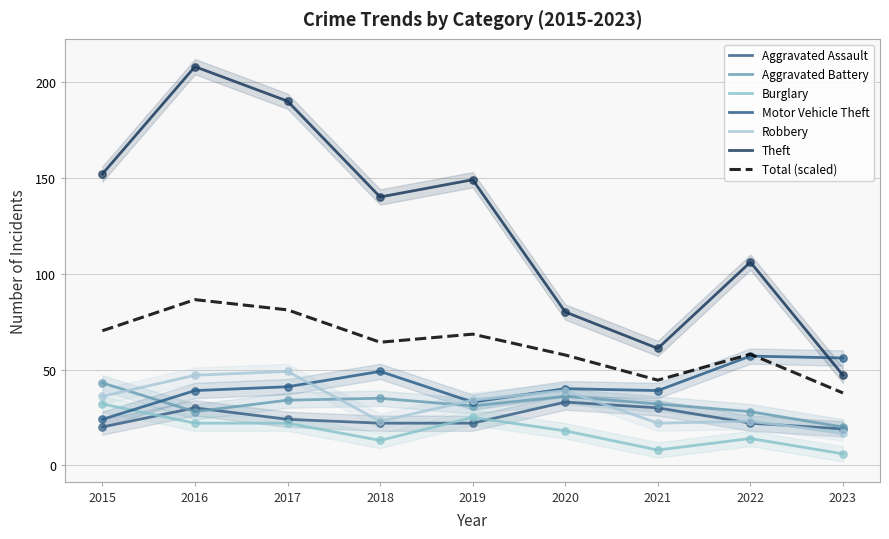

Which series has the largest Y range (max minus min)?

Theft